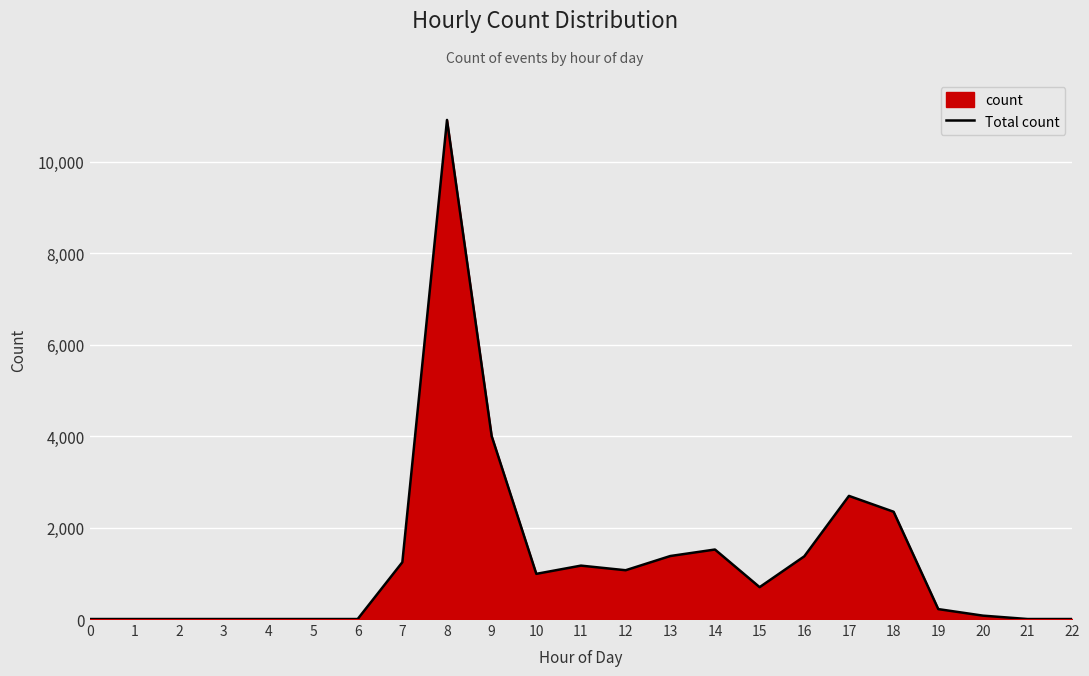

How many lines are shown in the chart?

1